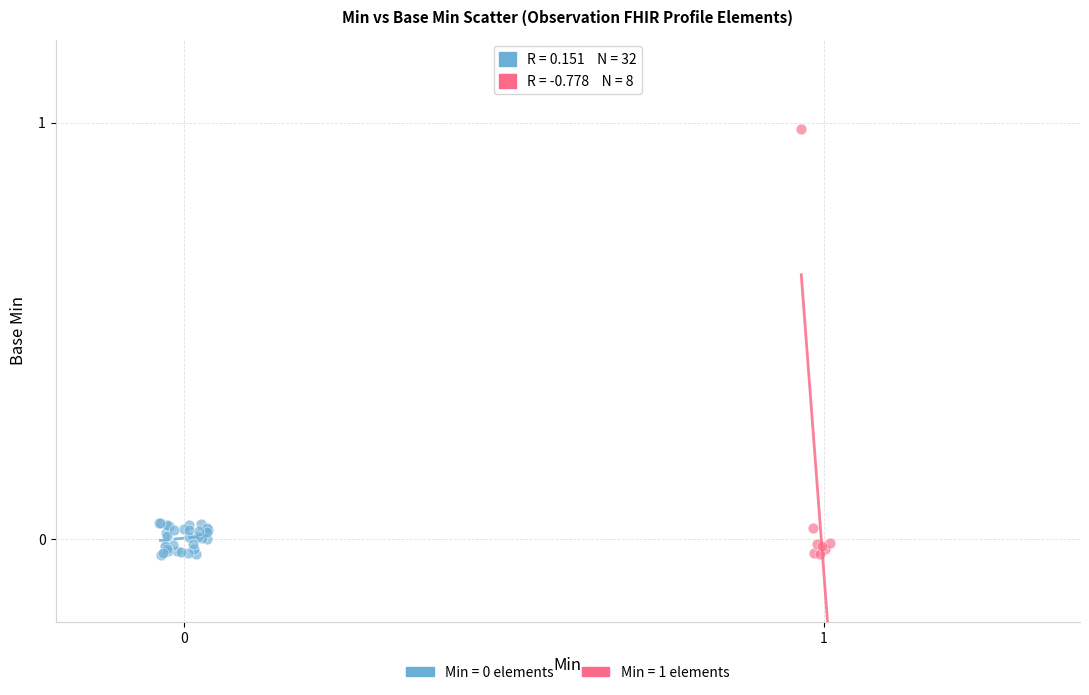

Which series has the widest spread of Y values?

Min = 1 elements